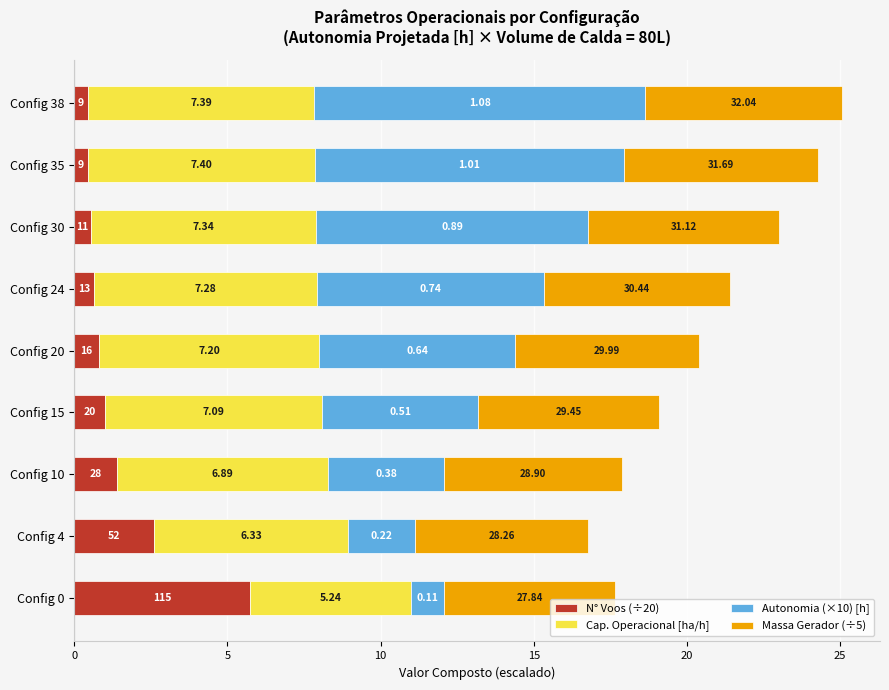

What is the difference between the second highest and second lowest values in the N° Voos (÷20) series?

2.1